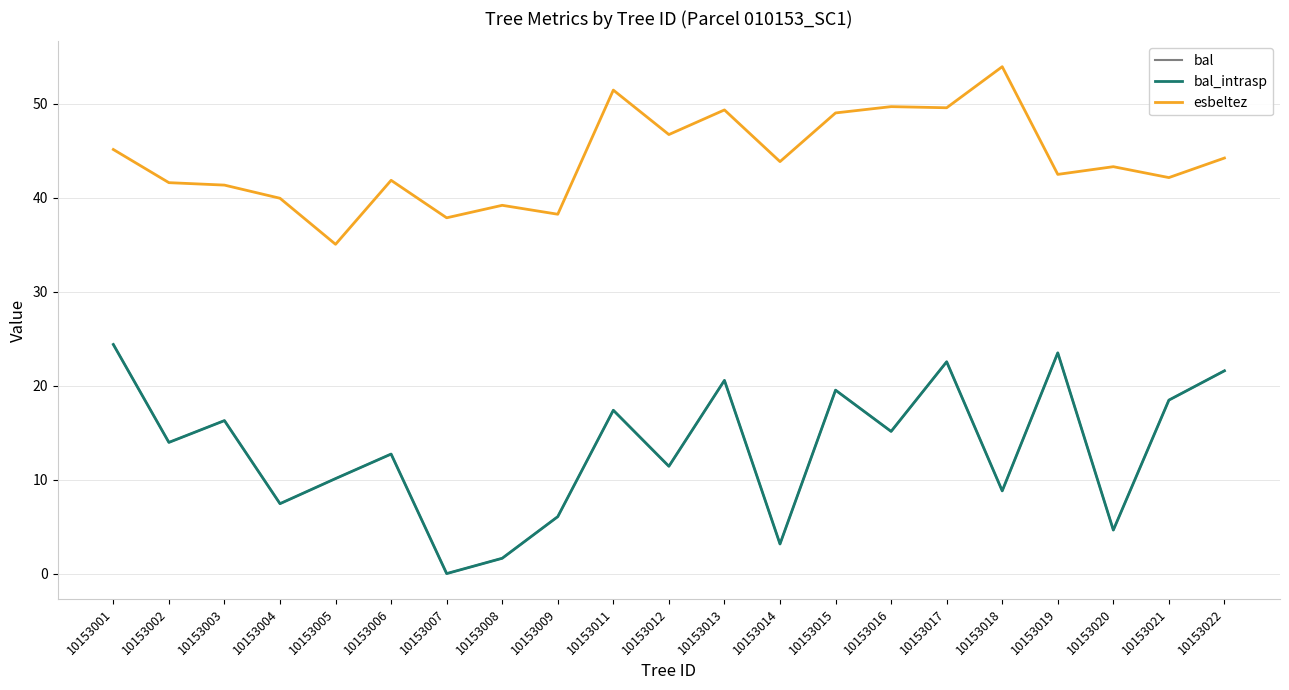

Does the chart have visible grid lines?

Yes